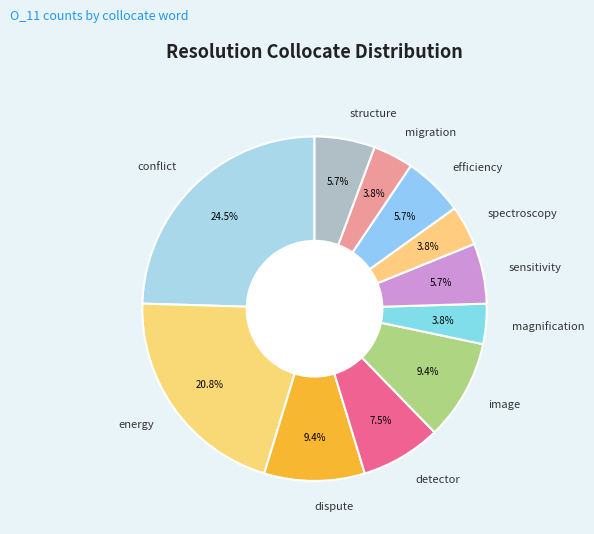

To the nearest percent, what is the average slice percentage?

9%